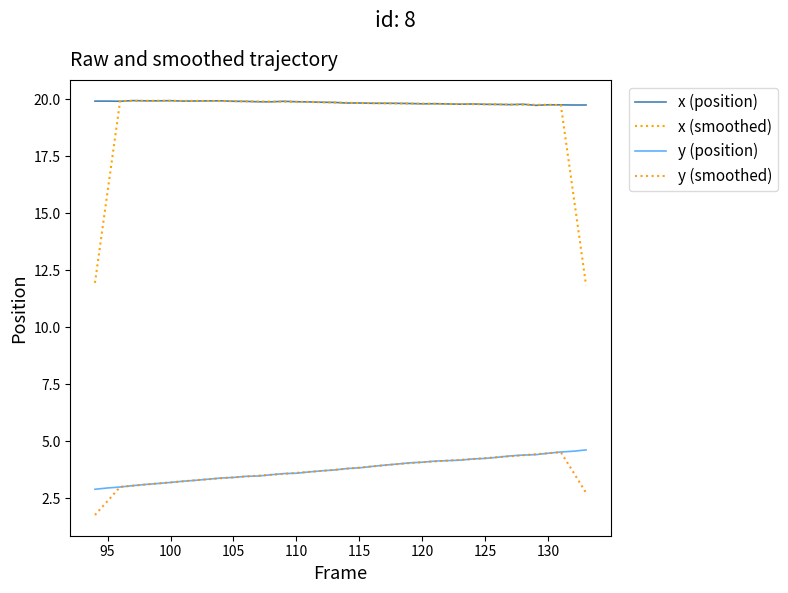

How many lines are shown in the chart?

4